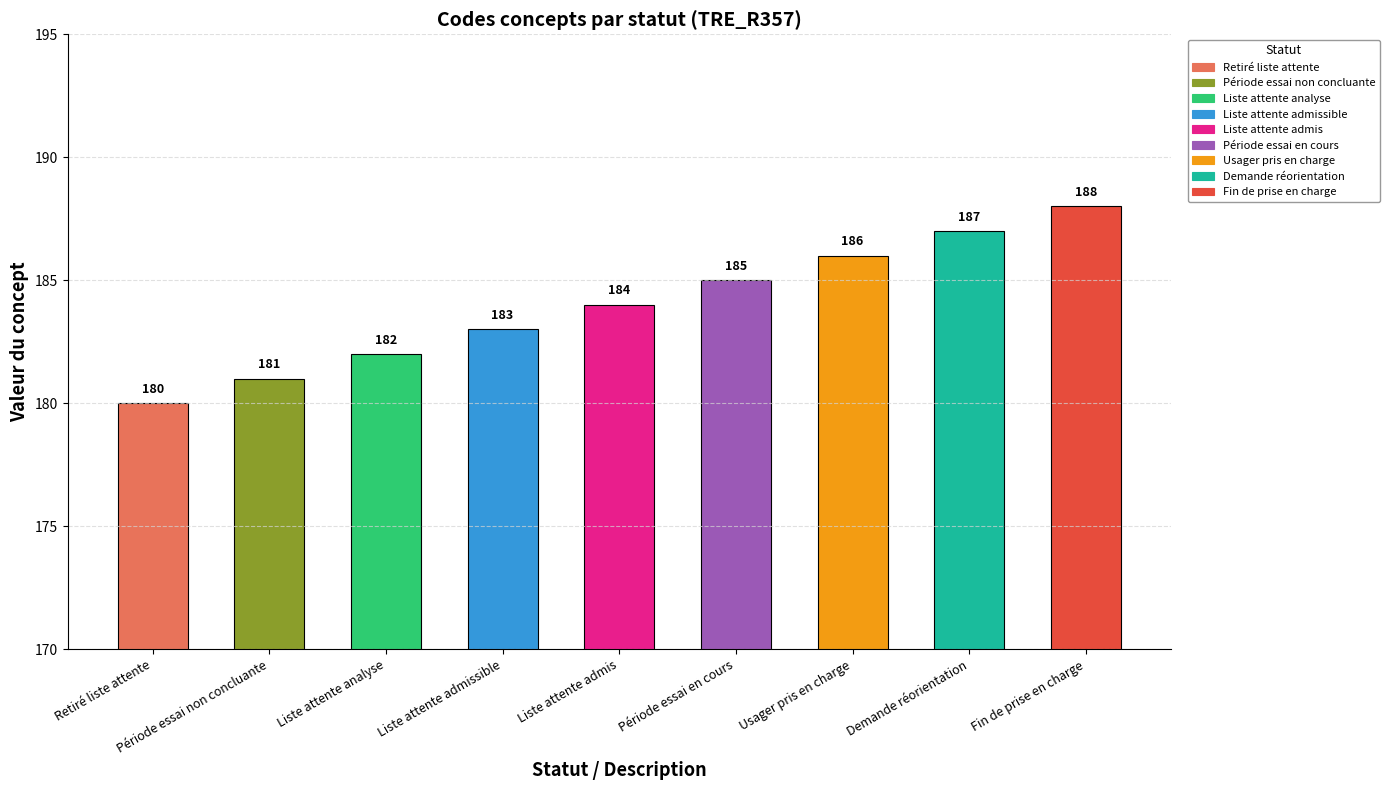

Rank the categories by value from highest to lowest.

Fin de prise en charge, Demande réorientation, Usager pris en charge, Période essai en cours, Liste attente admis, Liste attente admissible, Liste attente analyse, Période essai non concluante, Retiré liste attente